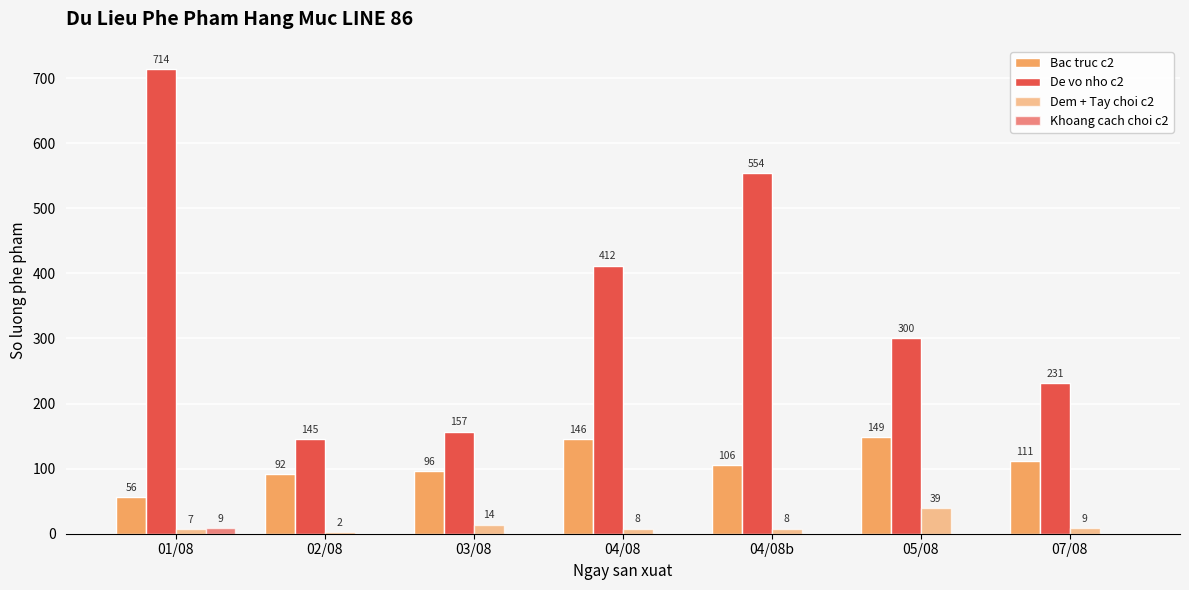

At which category is the sum across all series the highest?

01/08